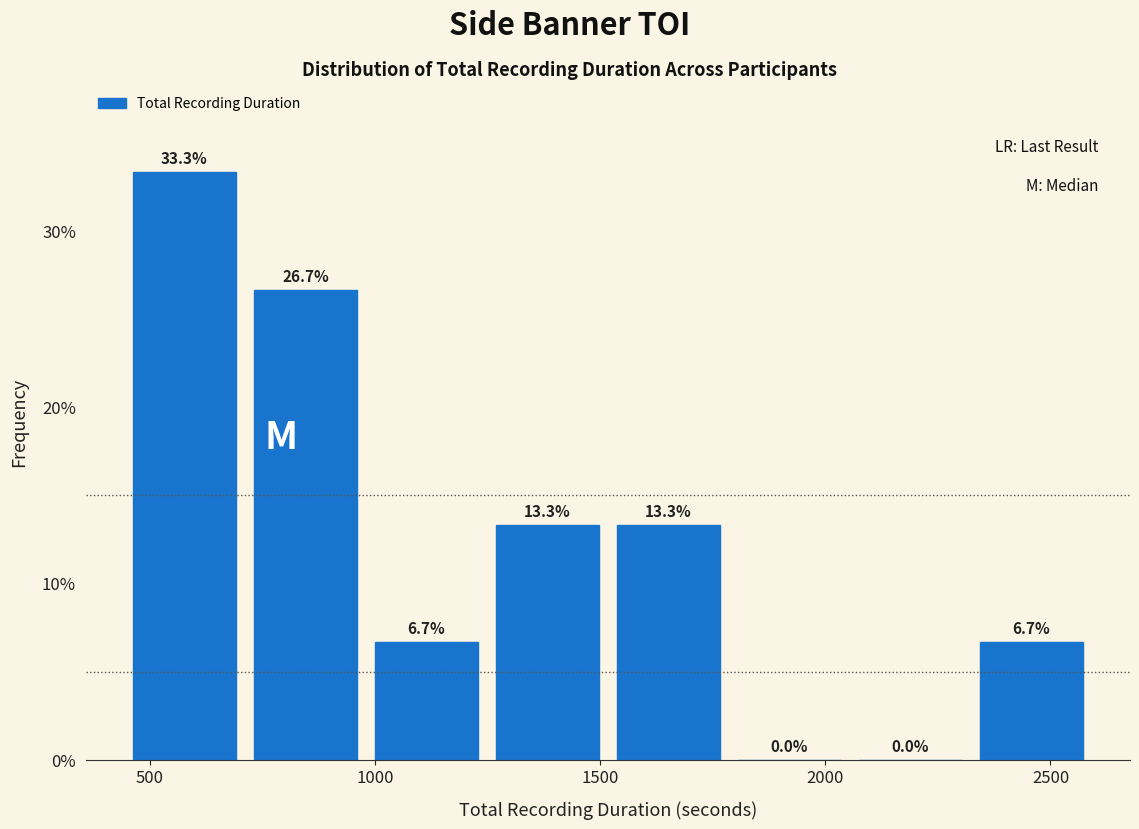

Reading left to right, list every bar in this chart as the range it spans on the x-axis followed by its height. The bar edges are not printed on the chart, so give them approximately, as read against the axis.

450 to 700: 33.3
700 to 1000: 26.7
1000 to 1250: 6.7
1250 to 1500: 13.3
1500 to 1800: 13.3
1800 to 2050: 0.0
2050 to 2300: 0.0
2300 to 2600: 6.7